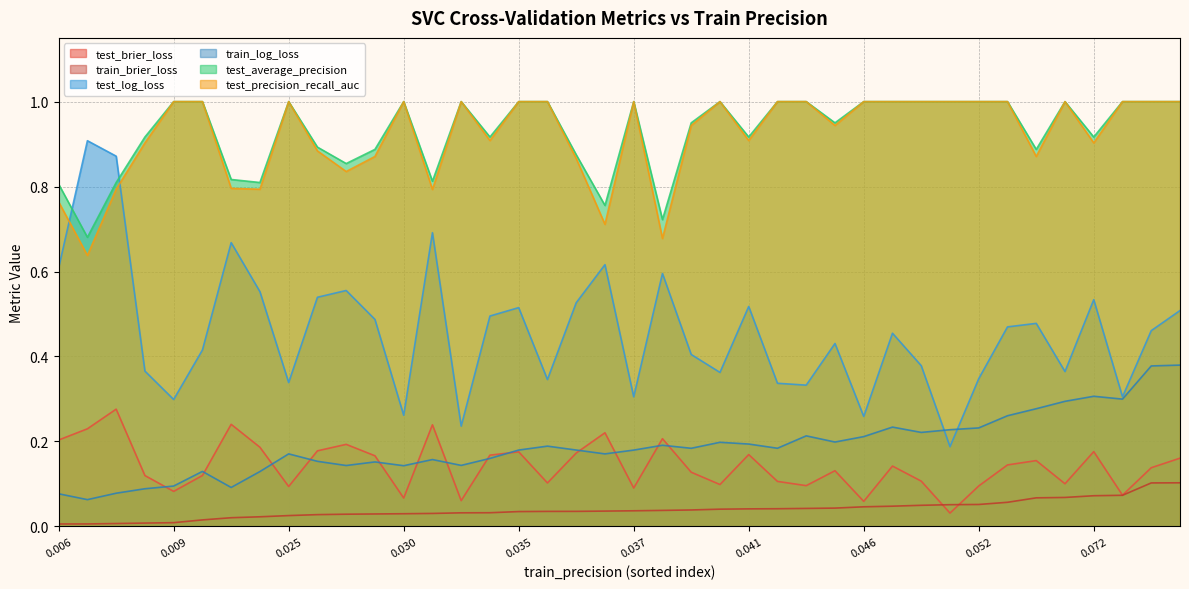

True or false: test_brier_loss and train_brier_loss cross at least once.

True